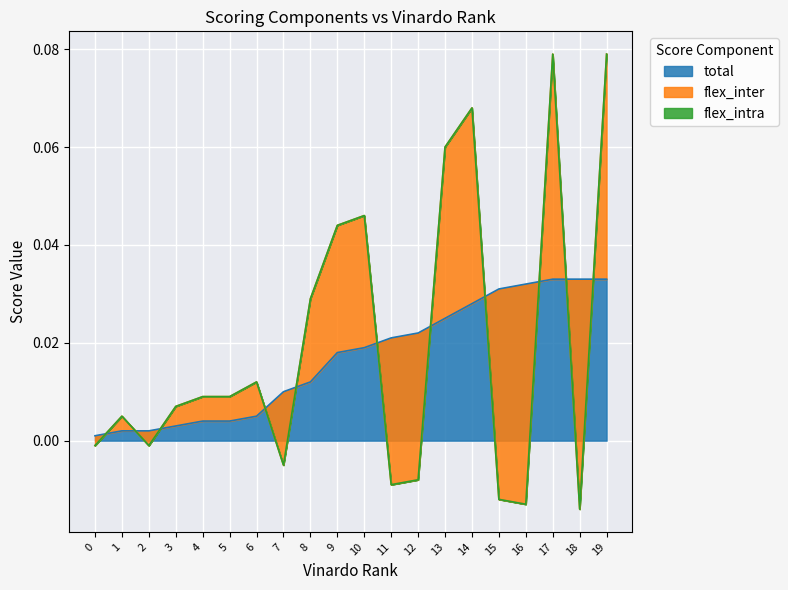

The total series shows 0.0 at 16. True or false?

True